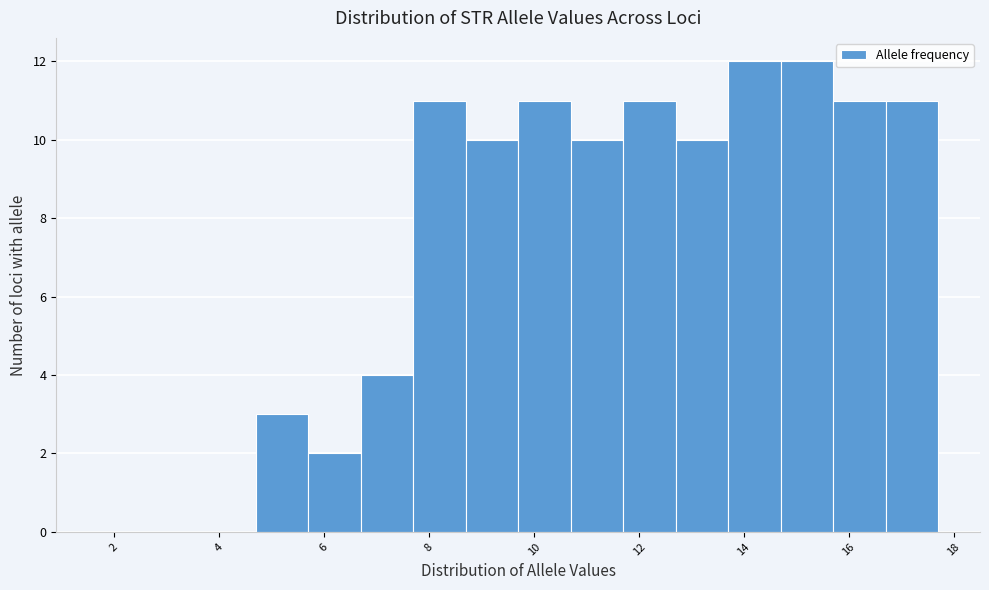

Reading left to right, transcribe this chart: for each bar, give the range it covers on the x-axis and its height. Neither the bar edges nor the heights are printed on the chart, so give them approximately, as read against the axes.

1.7 to 2.7: 0
2.7 to 3.7: 0
3.7 to 4.7: 0
4.7 to 5.7: 3
5.7 to 6.7: 2
6.7 to 7.7: 4
7.7 to 8.7: 11
8.7 to 9.7: 10
9.7 to 10.7: 11
10.7 to 11.7: 10
11.7 to 12.7: 11
12.7 to 13.7: 10
13.7 to 14.7: 12
14.7 to 15.7: 12
15.7 to 16.7: 11
16.7 to 17.7: 11